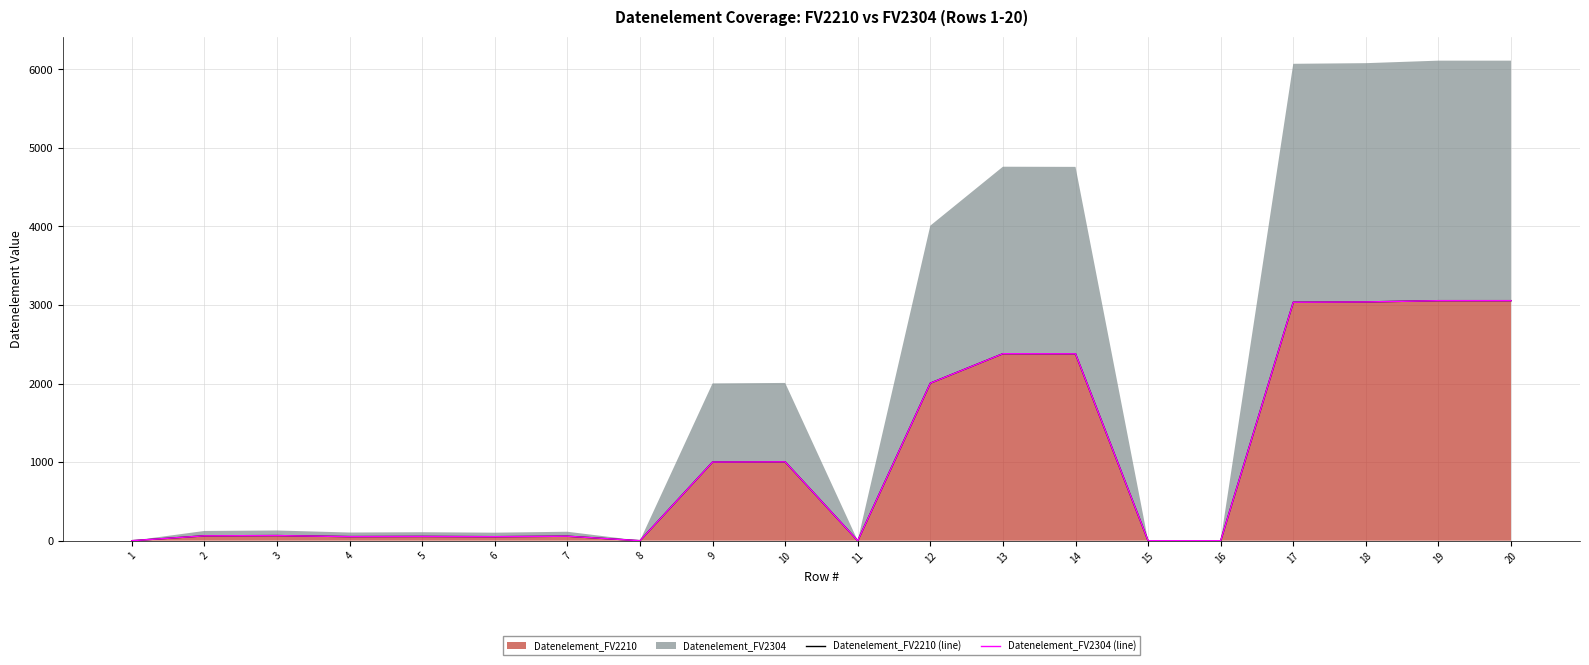

What is the value of the Datenelement_FV2210 (line) point at the 4th from the left?

52